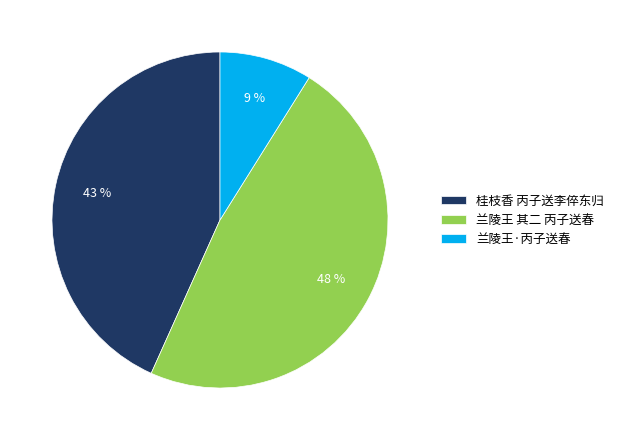

The 兰陵王 其二 丙子送春 slice represents 38% of the pie. True or false?

False